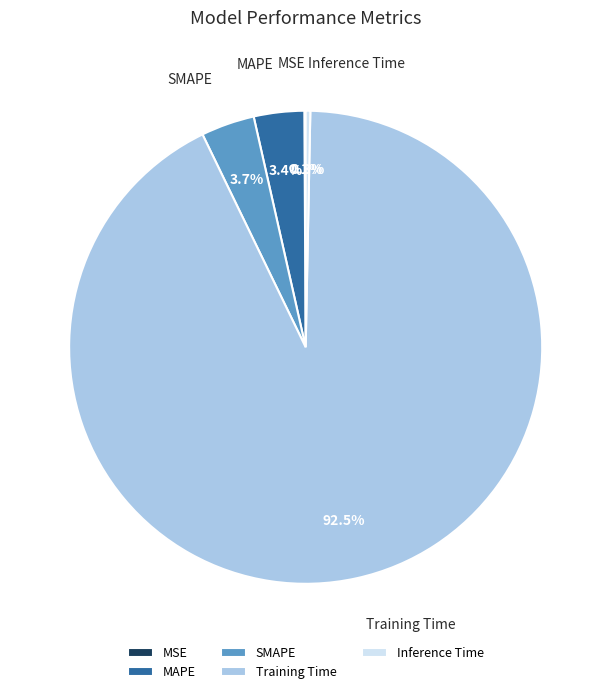

Which has a higher value, Training Time or Inference Time?

Training Time